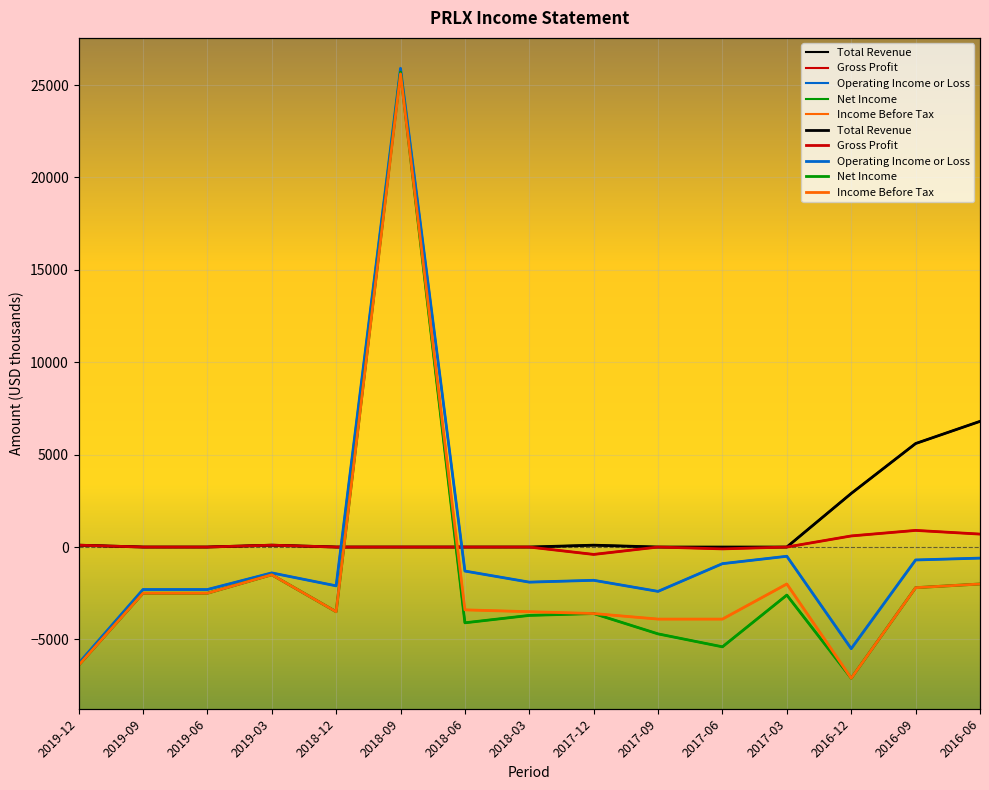

How many interior local peaks does the Total Revenue series have?

2